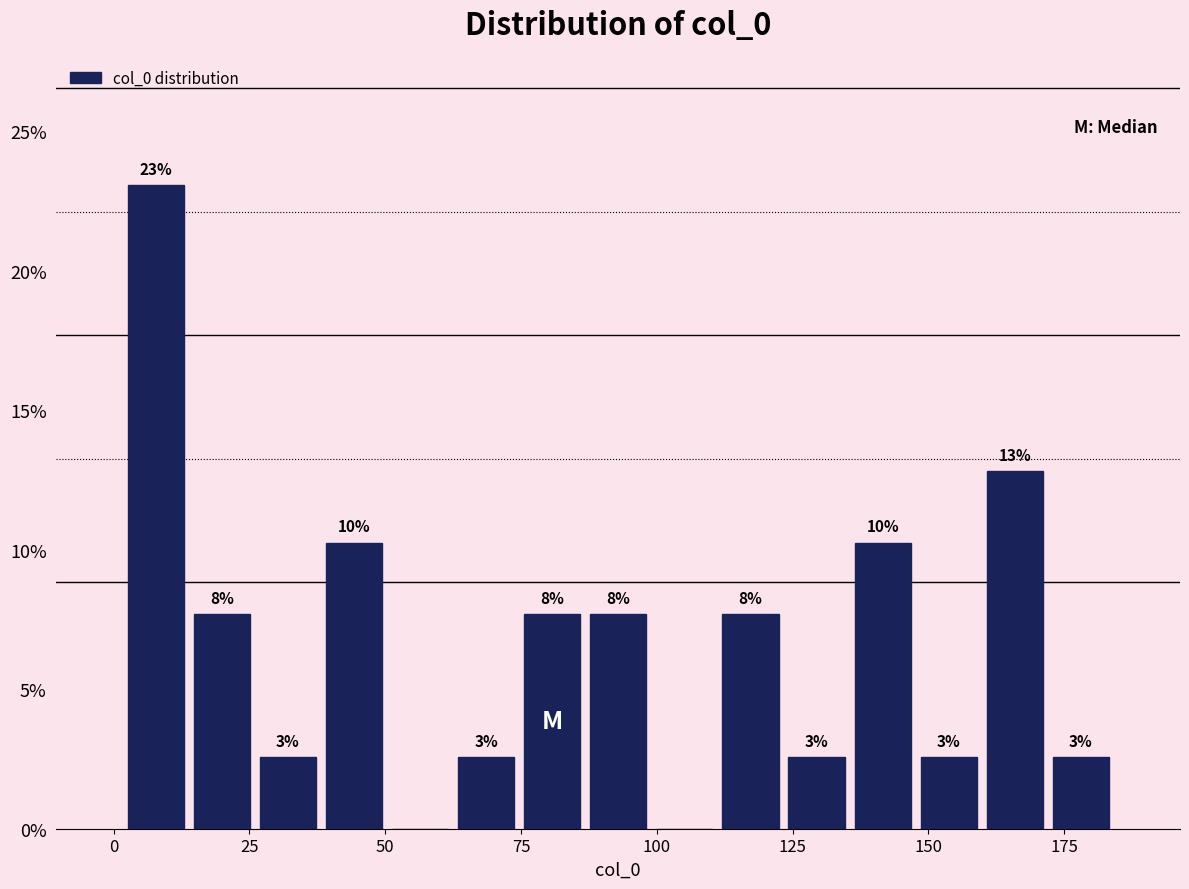

Read against the x-axis, roughly where is the centre of the tallest bar?

10